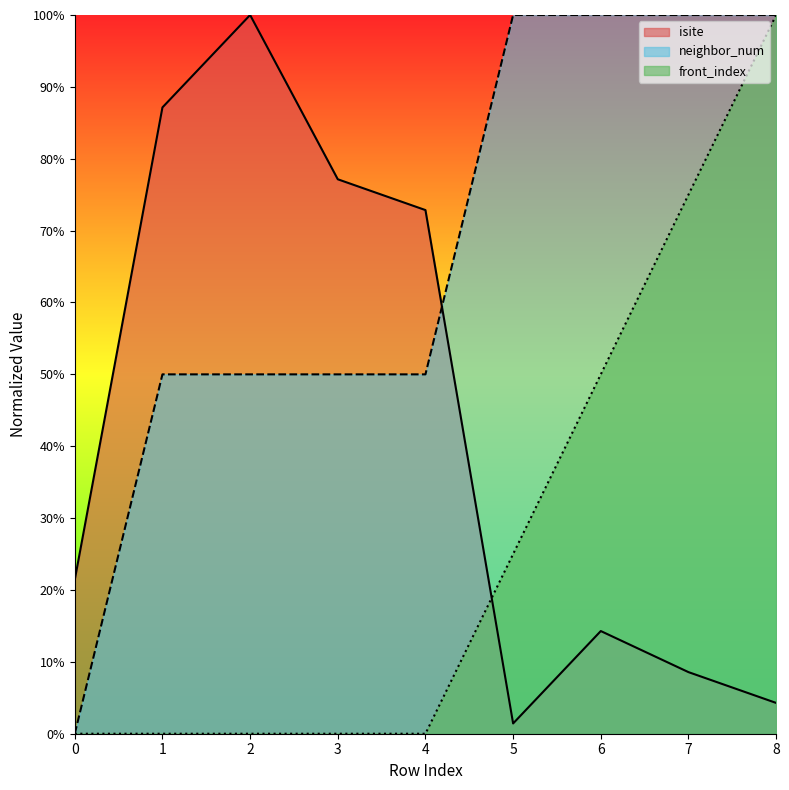

Reading right to left, extract all data points from this chart.

isite: 4.3	8.6	14.3	1.4	72.9	77.1	100.0	87.1	21.4
neighbor_num: 100.0	100.0	100.0	100.0	50.0	50.0	50.0	50.0	0.0
front_index: 100.0	75.0	50.0	25.0	0.0	0.0	0.0	0.0	0.0